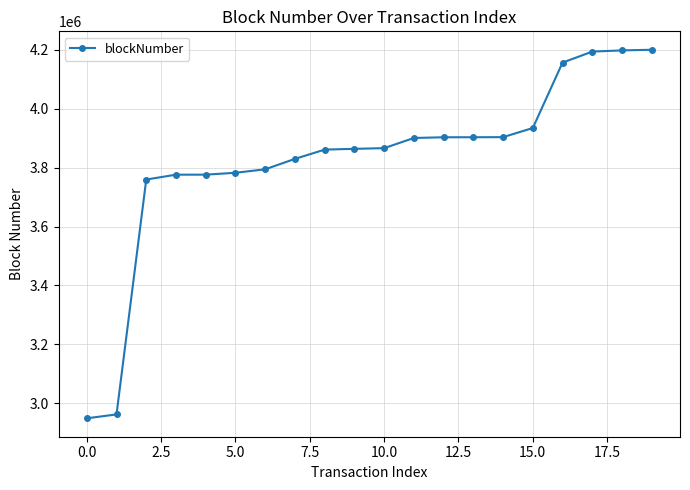

What is the greatest value displayed?

4200492